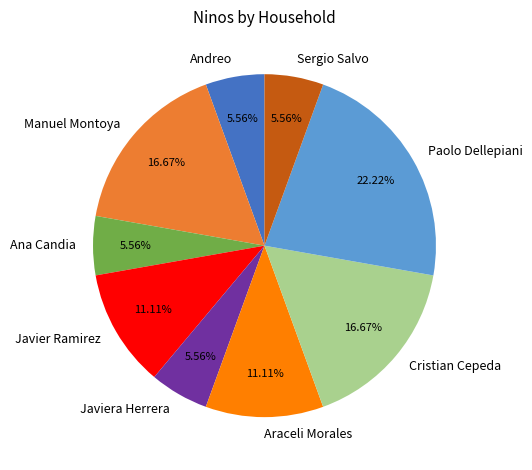

Combined, do Manuel Montoya and Sergio Salvo account for over 50%?

No